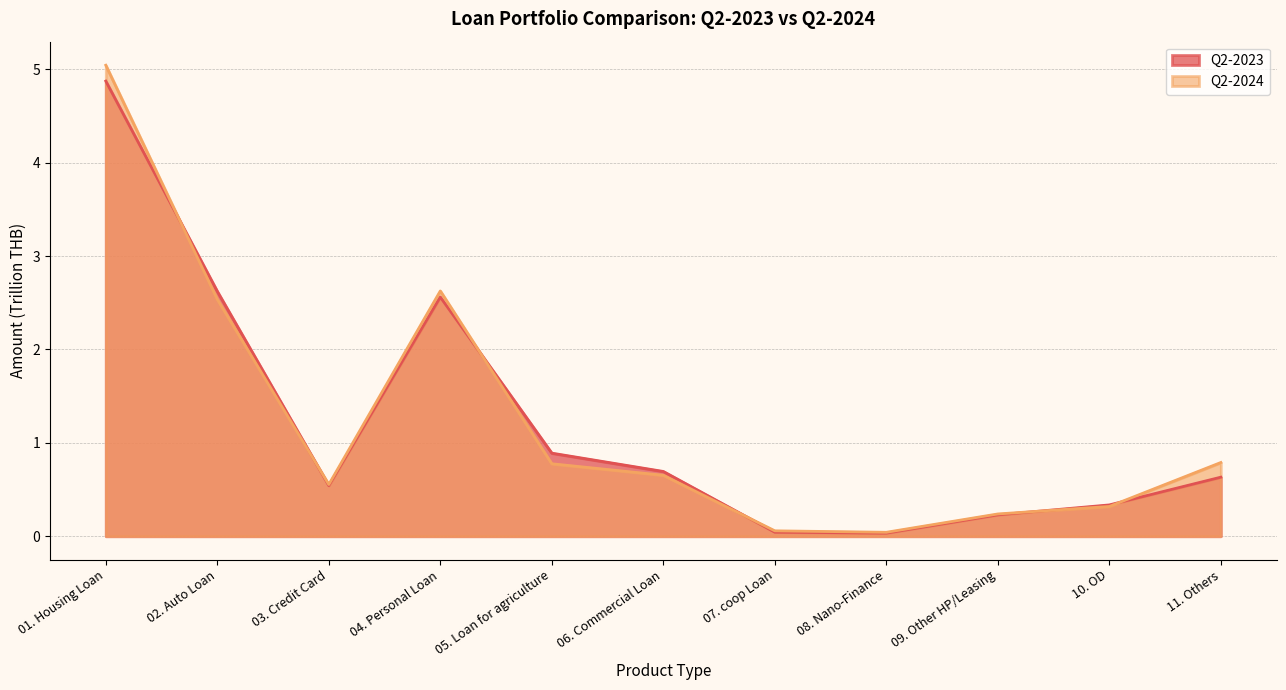

Reading left to right, what are all the values shown in this chart?

Q2-2023: 01. Housing Loan=4.9	02. Auto Loan=2.6	03. Credit Card=0.5	04. Personal Loan=2.6	05. Loan for agriculture=0.9	06. Commercial Loan=0.7	07. coop Loan=0.0	08. Nano-Finance=0.0	09. Other HP/Leasing=0.2	10. OD=0.3	11. Others=0.6
Q2-2024: 01. Housing Loan=5.0	02. Auto Loan=2.5	03. Credit Card=0.6	04. Personal Loan=2.6	05. Loan for agriculture=0.8	06. Commercial Loan=0.7	07. coop Loan=0.1	08. Nano-Finance=0.0	09. Other HP/Leasing=0.2	10. OD=0.3	11. Others=0.8